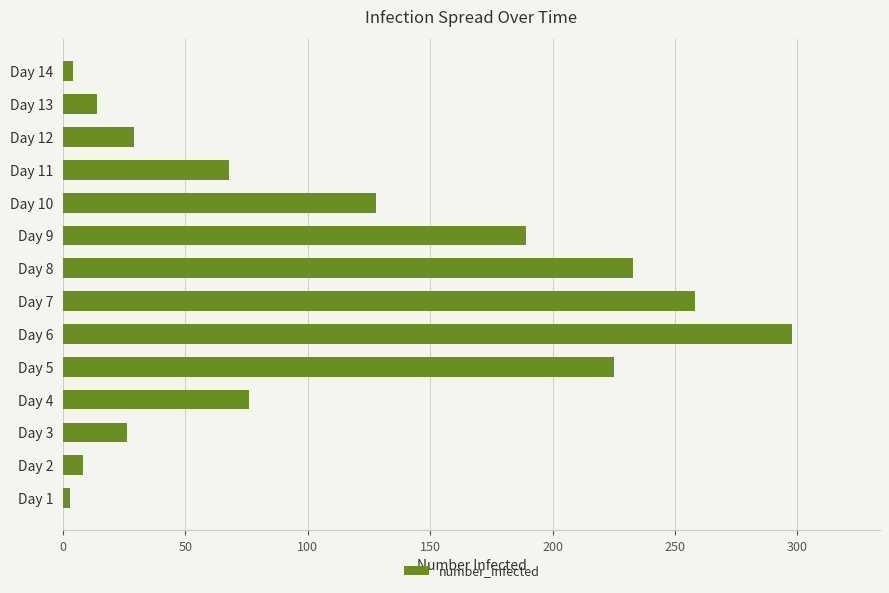

Which label corresponds to the largest value in the chart?

Day 6